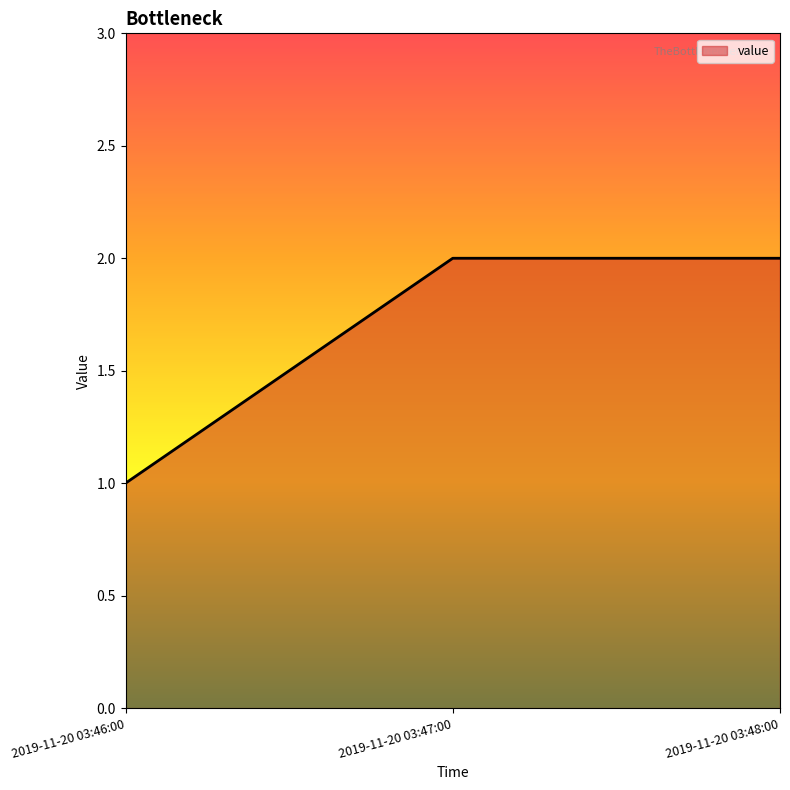

How many lines are shown in the chart?

1